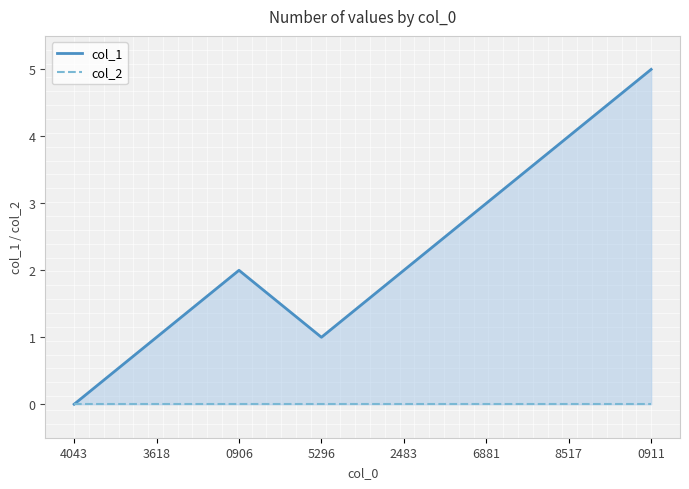

Is it true that col_1 equals 1 at 6881?

False